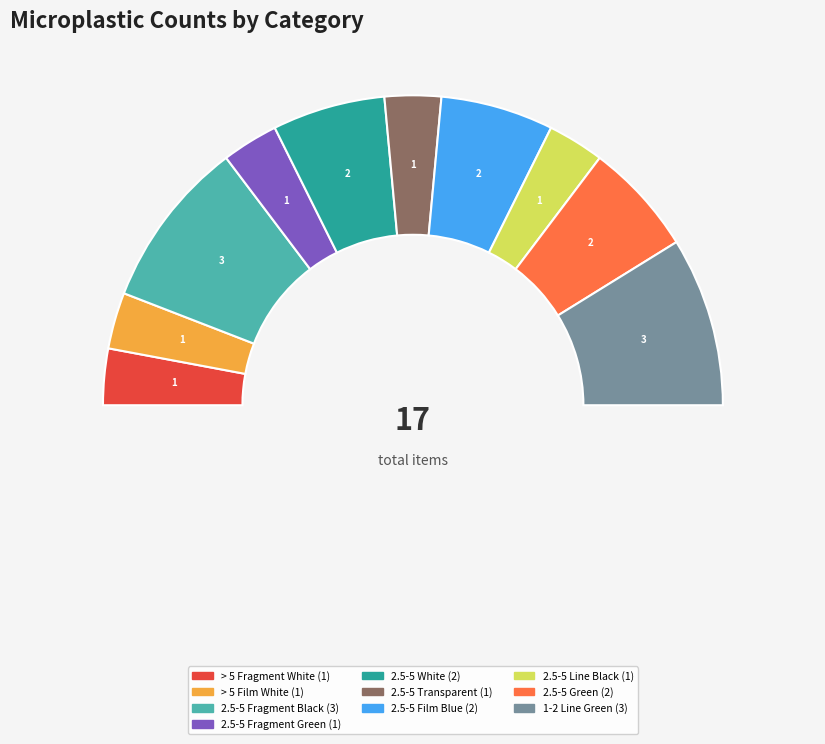

To the nearest percent, what percentage of the pie is 1-2 Line Green?

18%